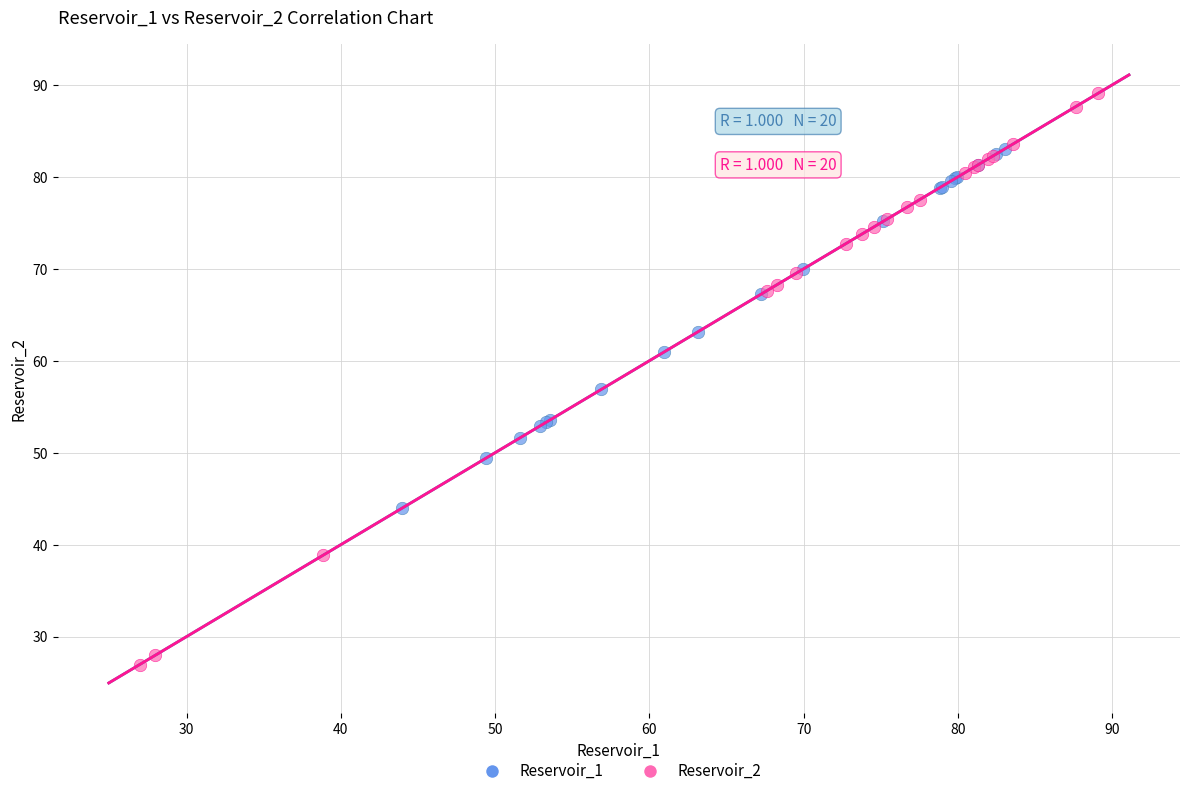

Which series has the widest spread of Y values?

Reservoir_2